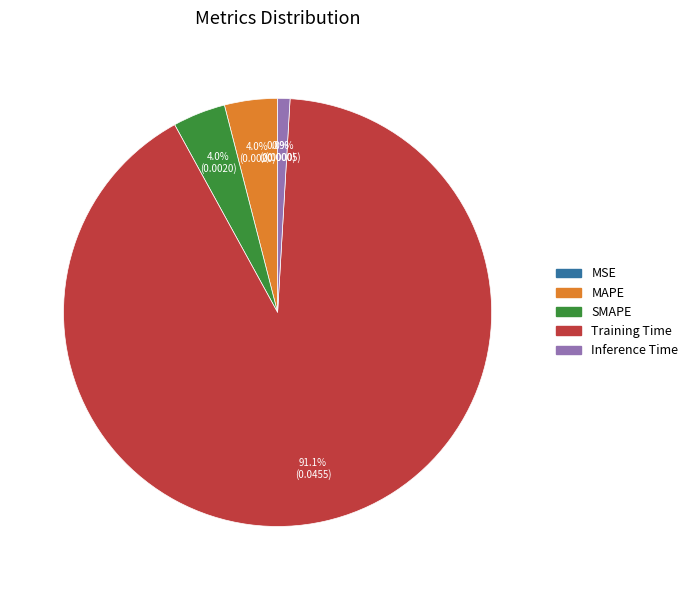

What is the largest slice in the pie chart?

Training Time